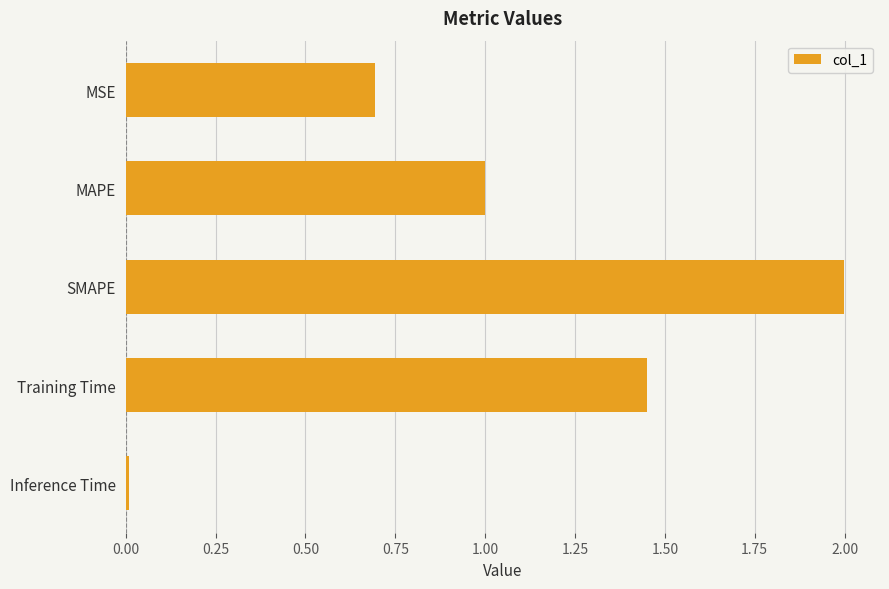

Rank the categories by value from highest to lowest.

SMAPE, Training Time, MAPE, MSE, Inference Time